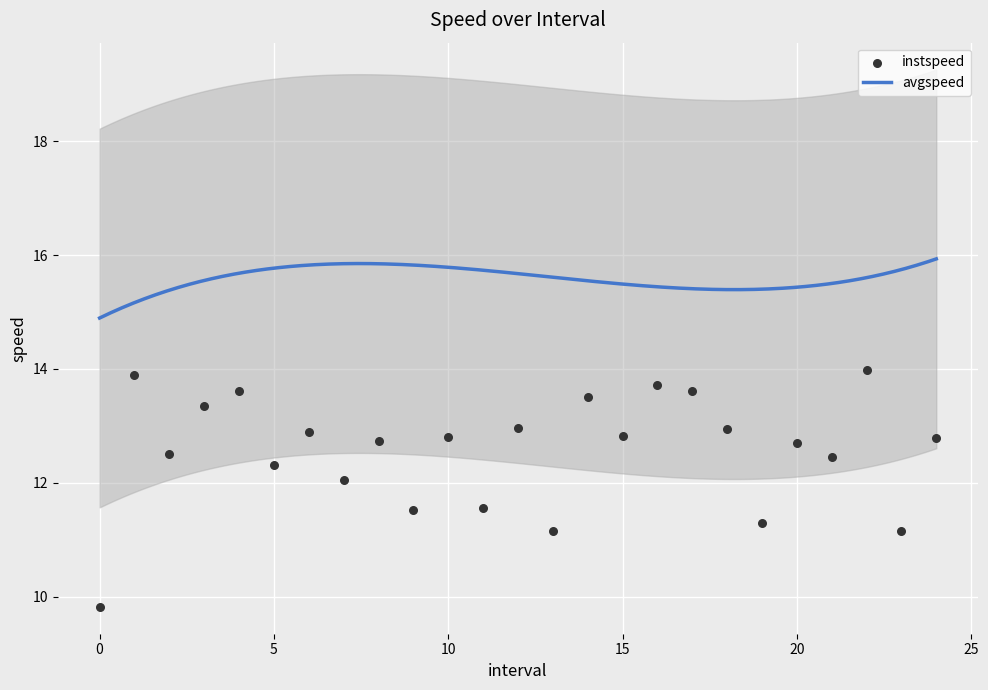

What is the change in value from 5.0 to 8.0?

+0.4